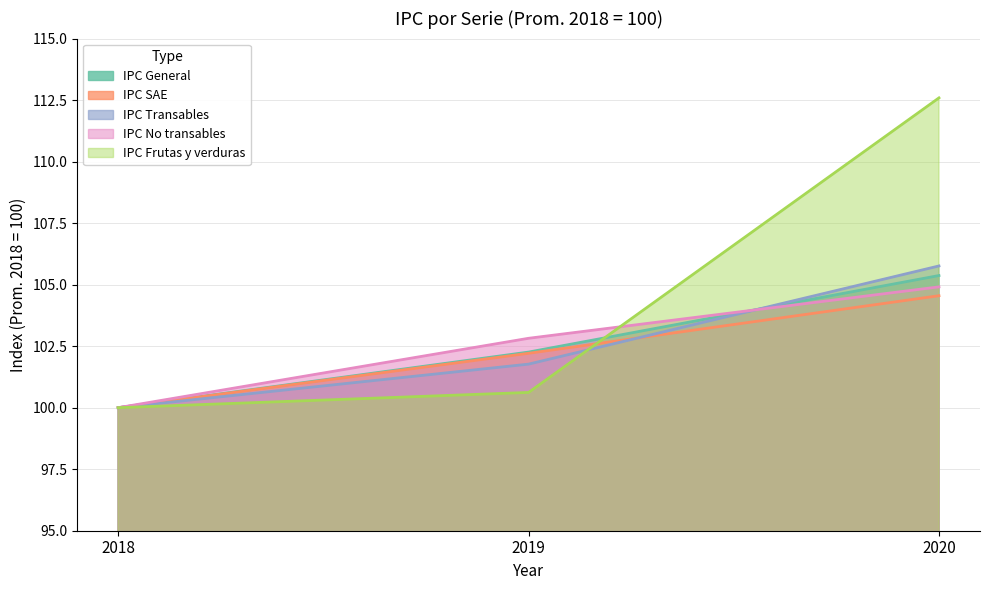

Which series has the largest range (max minus min)?

IPC Frutas y verduras